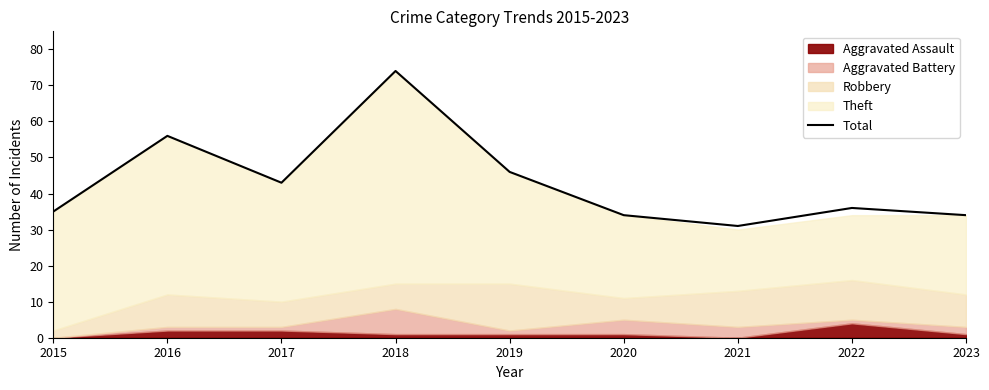

What is the difference between the maximum and second lowest values?

40